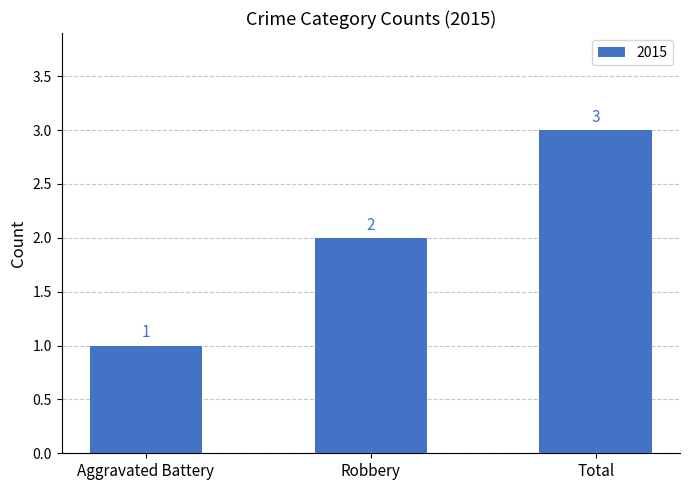

Rank the categories by value from lowest to highest.

Aggravated Battery, Robbery, Total